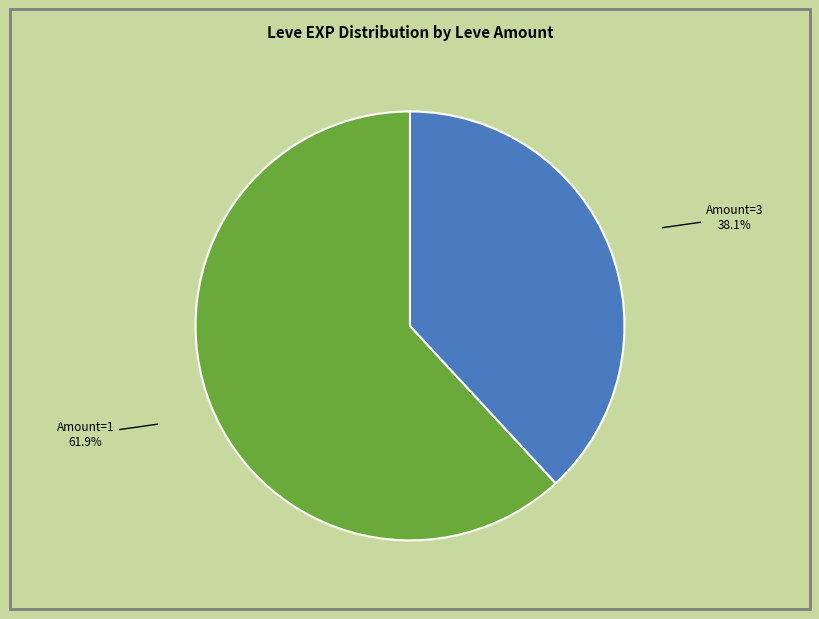

Is there any slice that represents more than half of the pie?

Yes